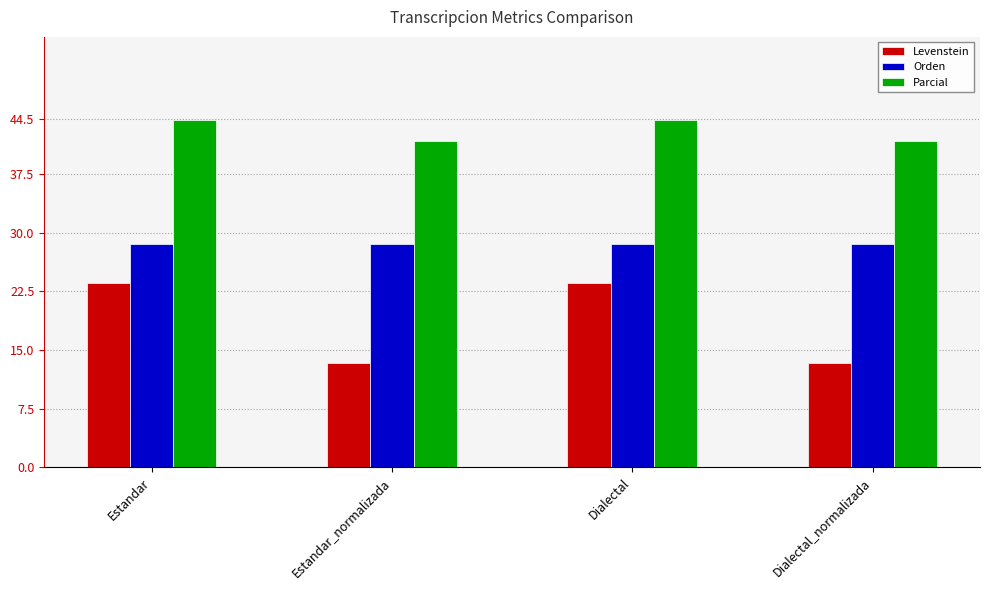

What is the spread (max minus min) of values at Dialectal?

20.9